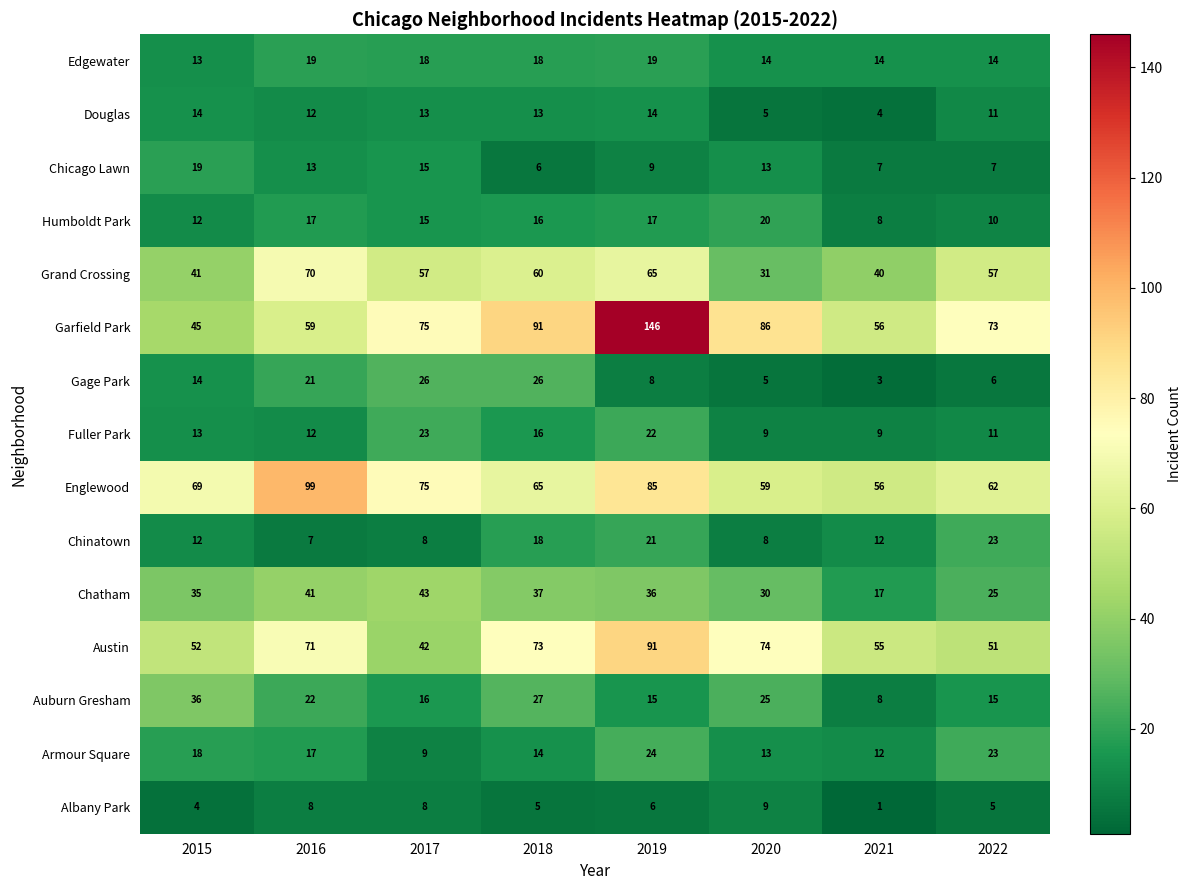

What is the smallest value displayed?

1